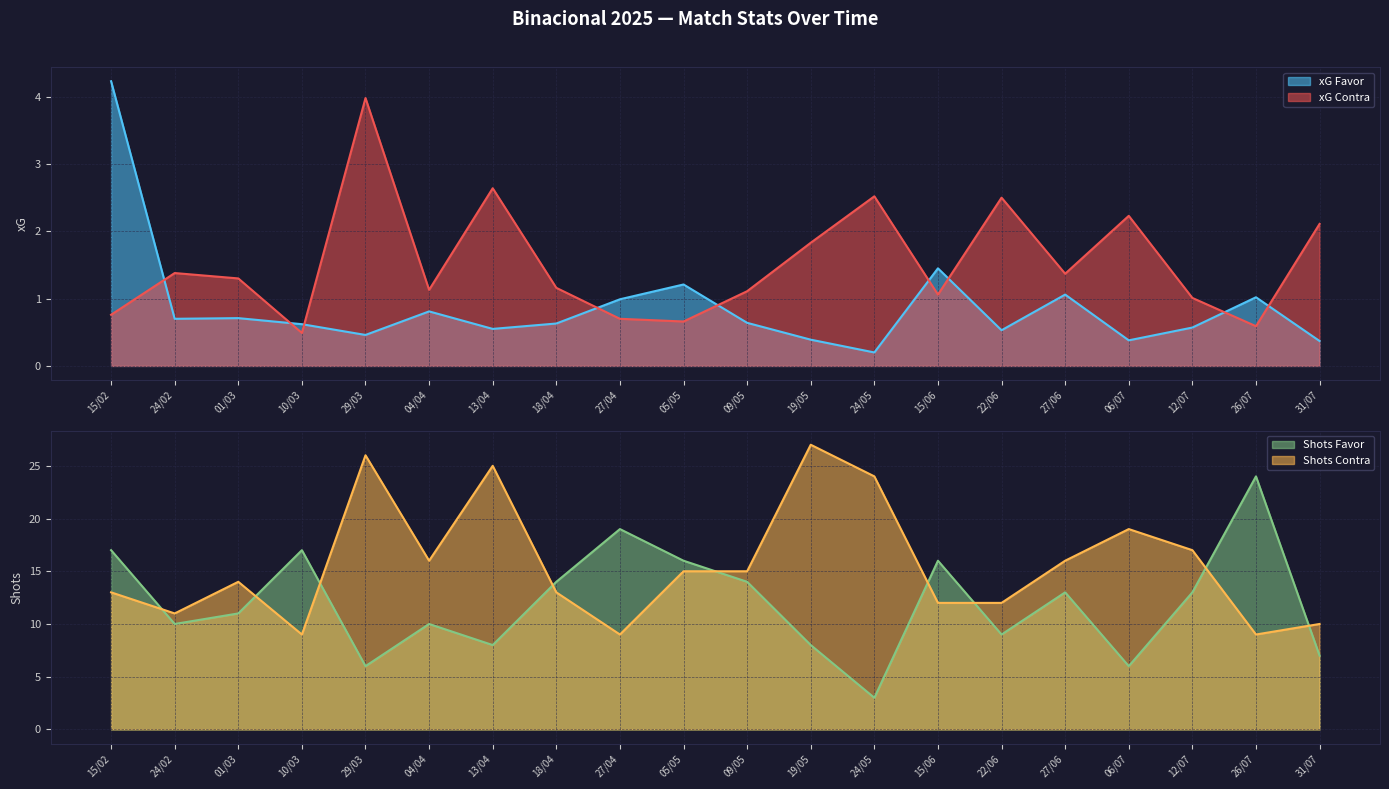

What is the maximum value for xG Contra?

4.0